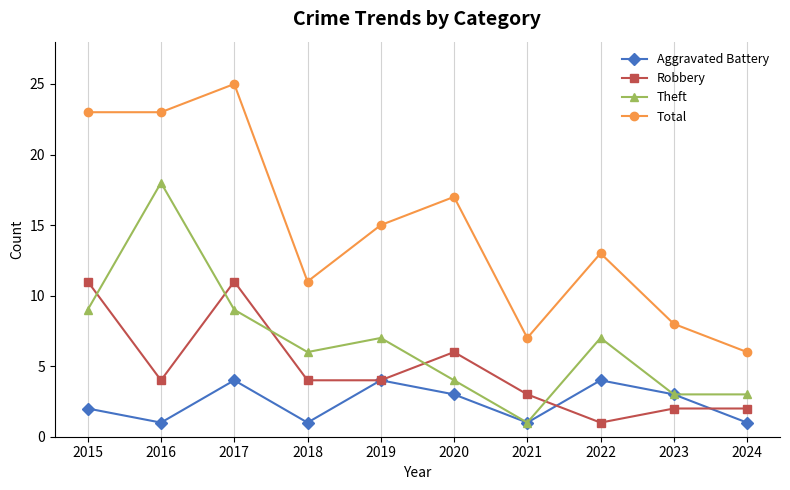

What is the sum of the Total values at 2021 and 2020?

24